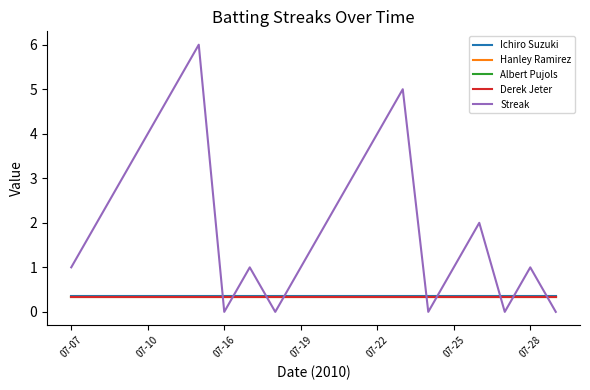

Which series has the largest range (max minus min)?

Streak